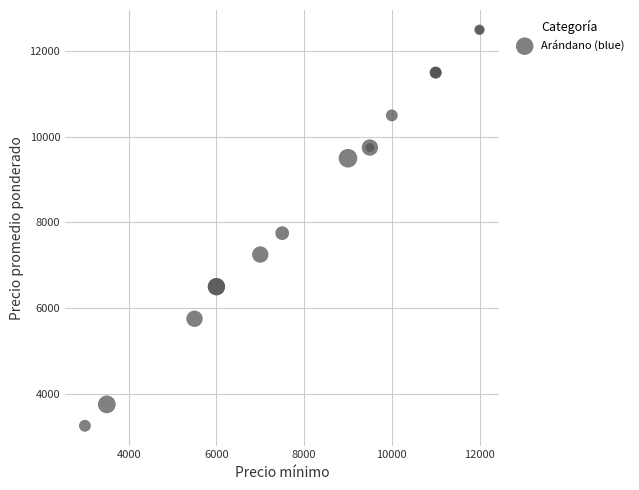

What Y value in the scatter plot is closest to 7875?

7750